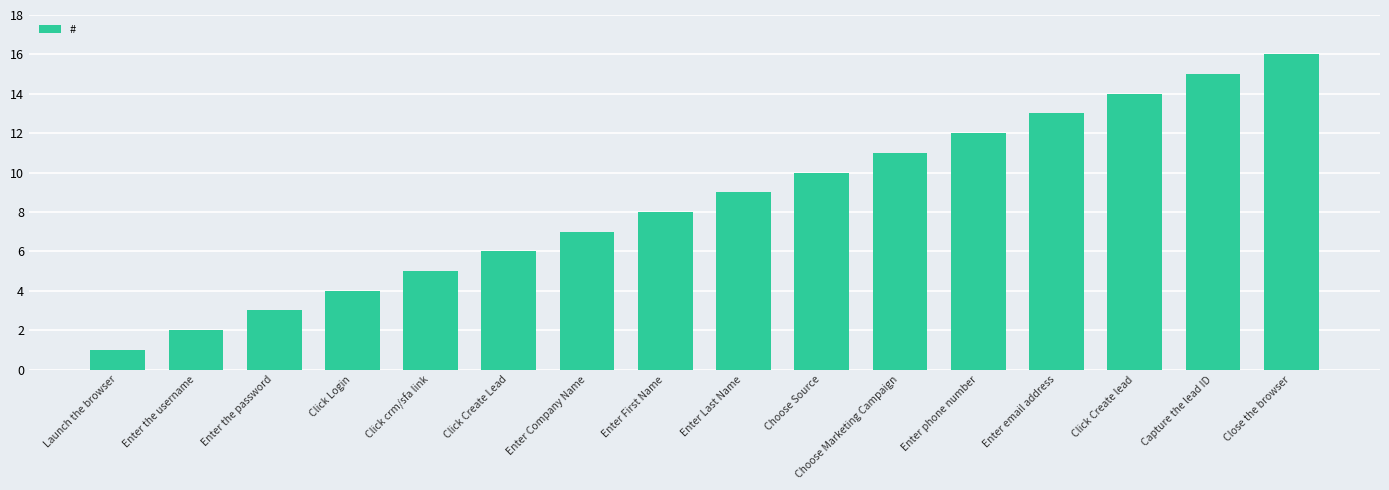

What is the difference between the values at Click Create Lead and Enter First Name?

2